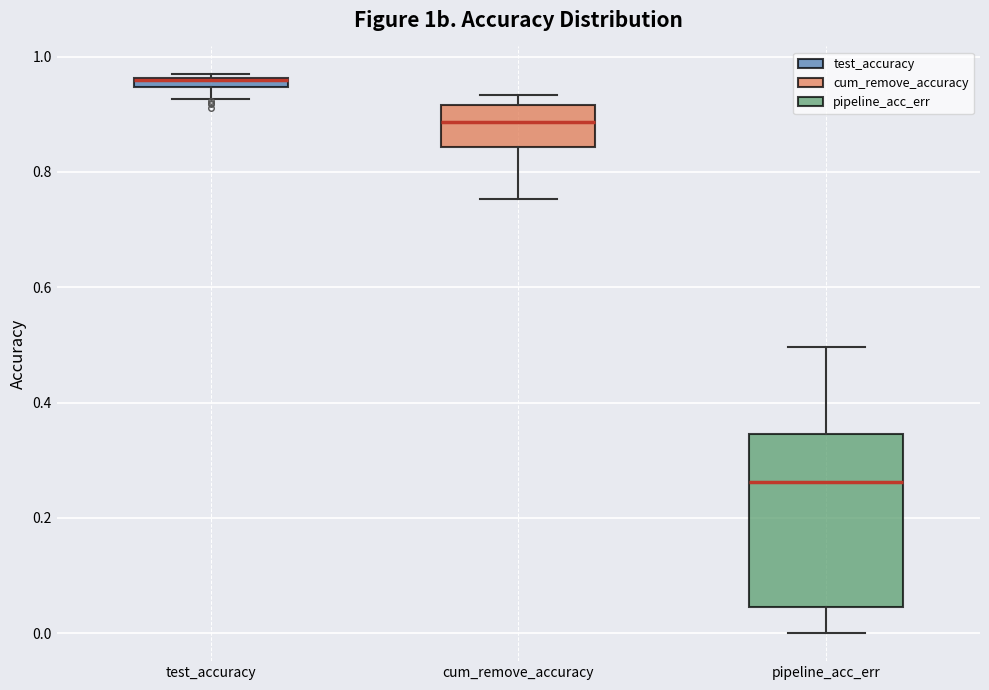

Comparing the boxes themselves (not the whiskers), which one is the tallest?

pipeline_acc_err